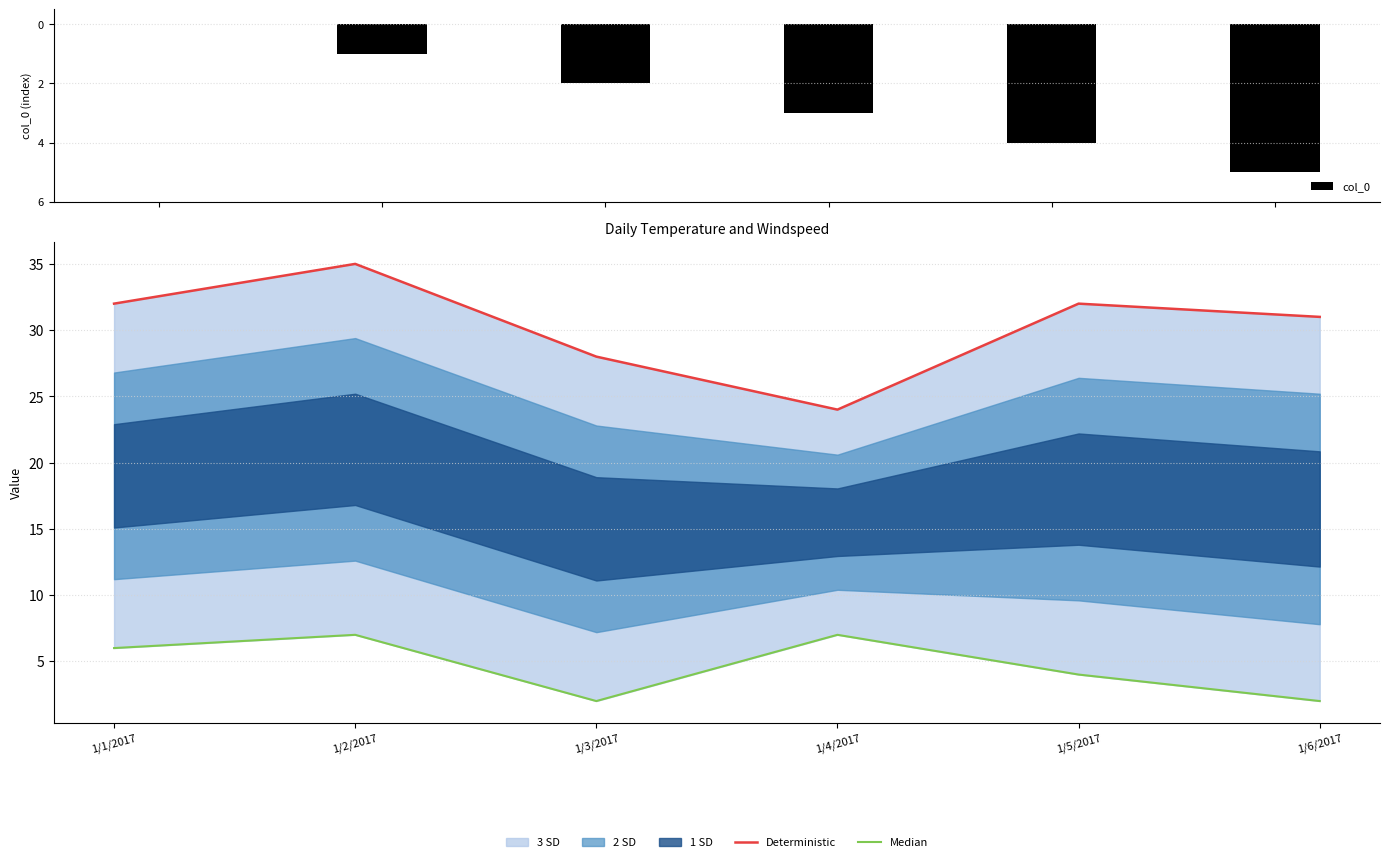

What is the maximum value shown in the chart?

35